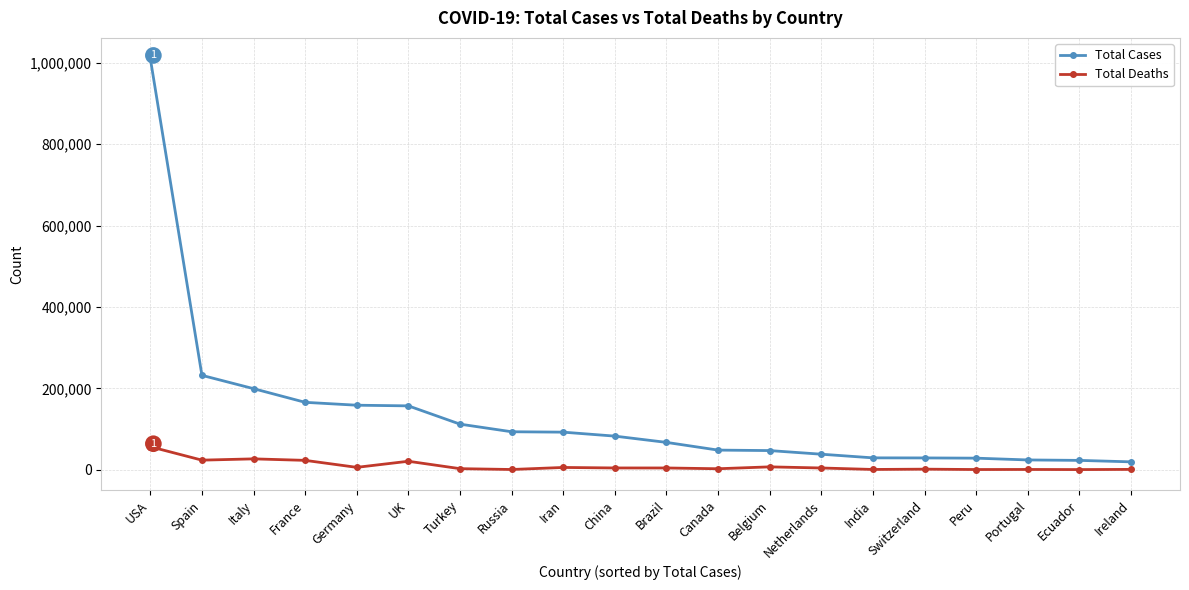

True or false: Total Deaths has more than 0 points higher than both neighbors.

True